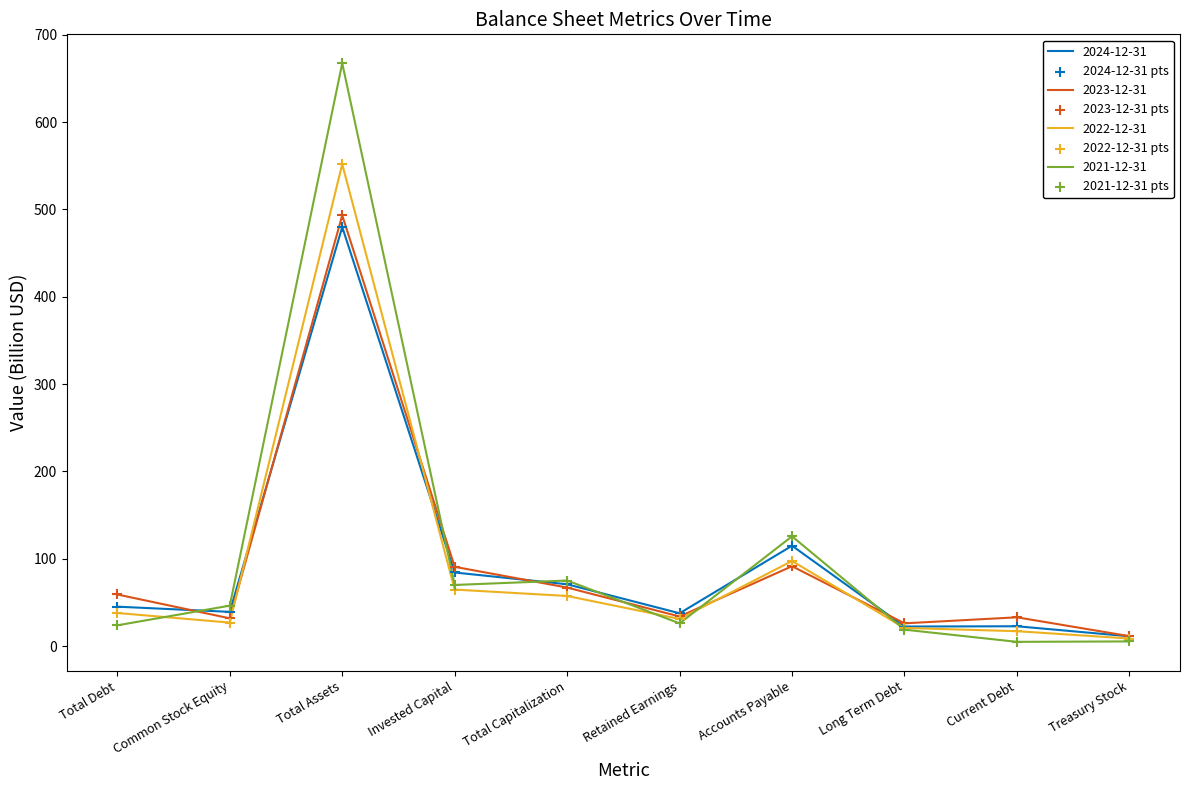

At how many categories does at least one series exceed 453?

1